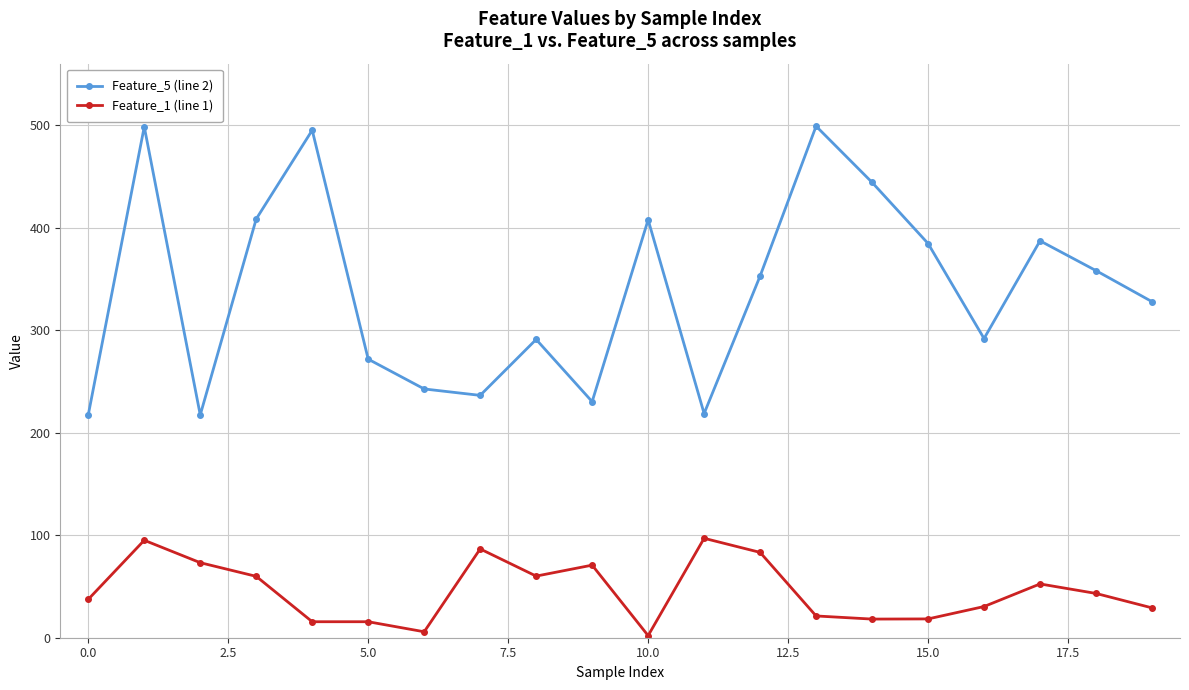

What is the value of the Feature_5 (line 2) point at the 17th from the left?

291.9